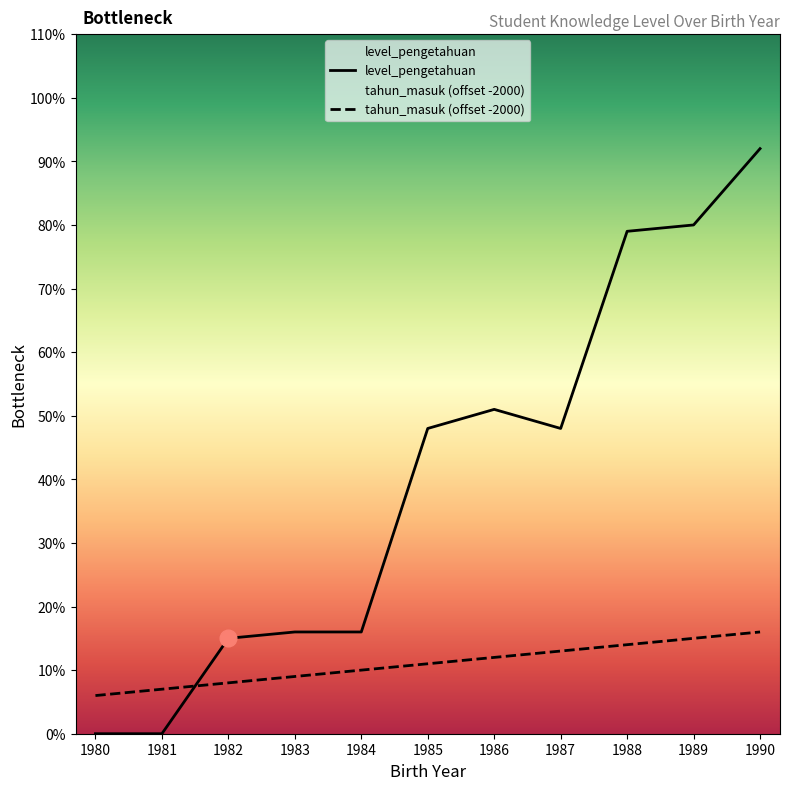

After their last crossing, which series has the higher values: level_pengetahuan or tahun_masuk?

level_pengetahuan